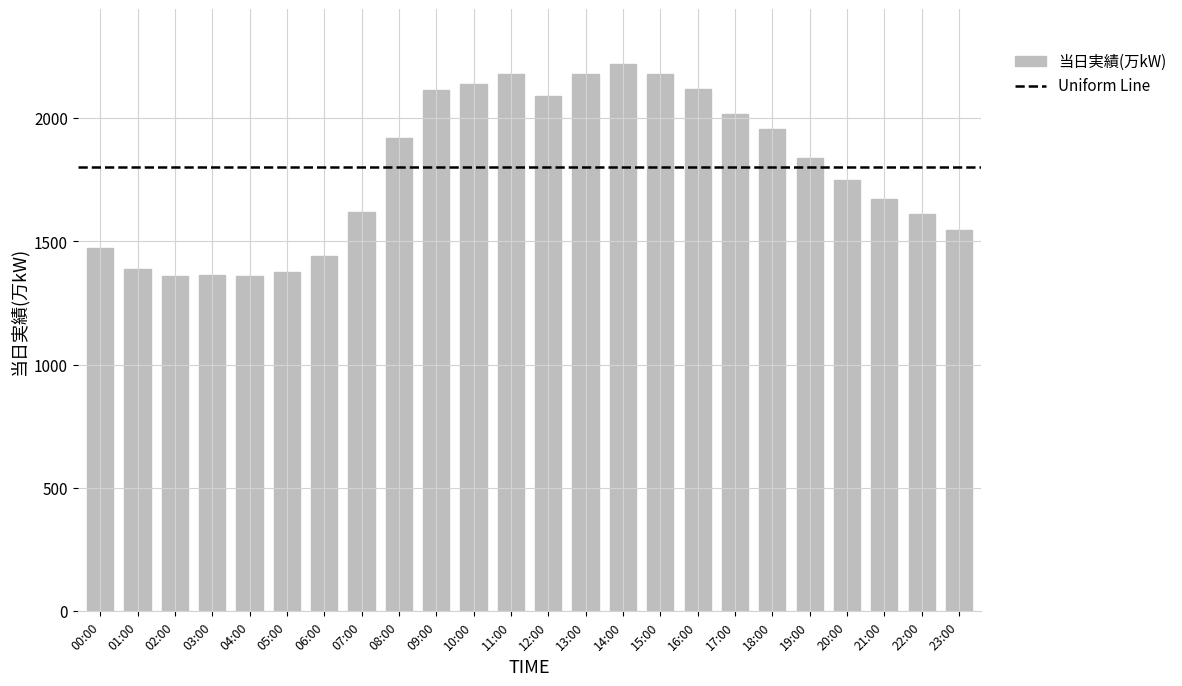

What is the smallest value displayed?

1358